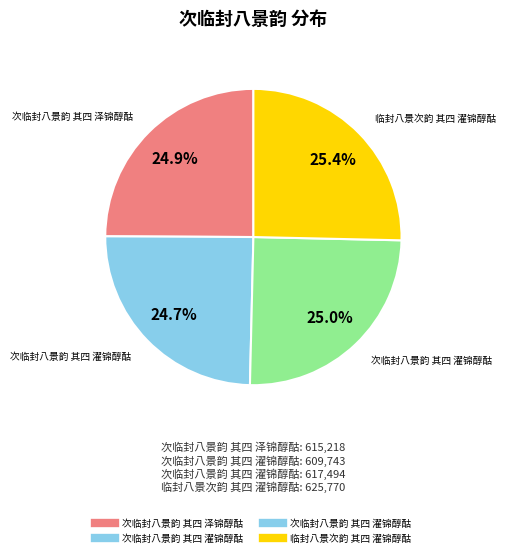

Is there a majority slice in this chart?

No